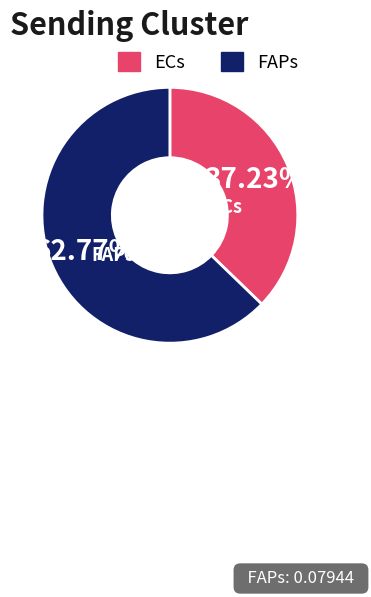

To the nearest percent, what is the combined percentage of FAPs and ECs?

100%